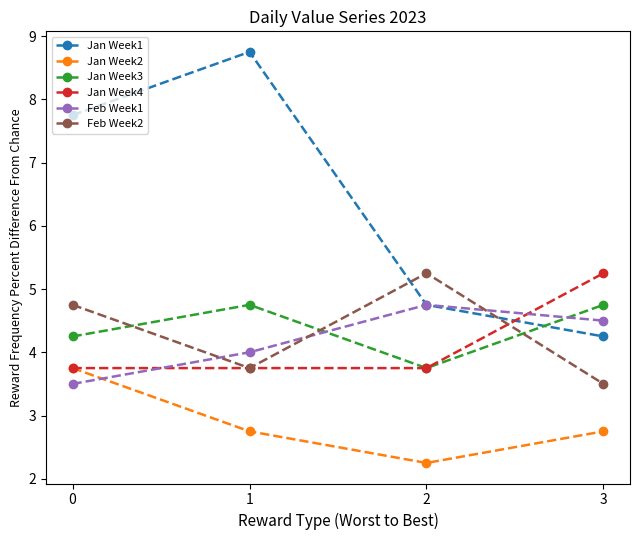

How many series are shown in this chart?

6